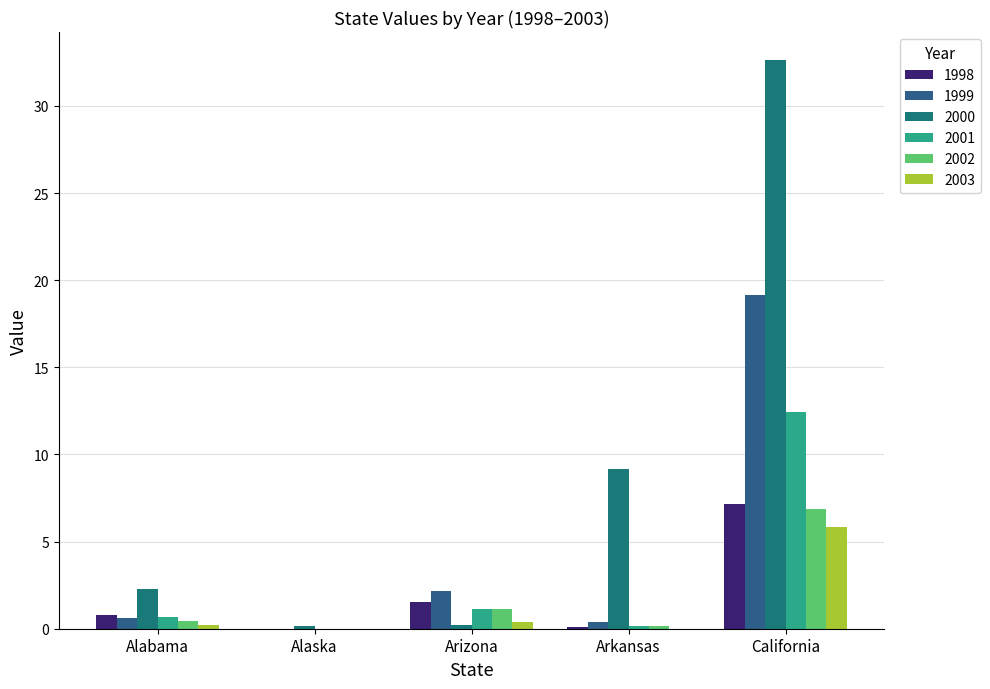

Which series has the largest range (max minus min)?

2000